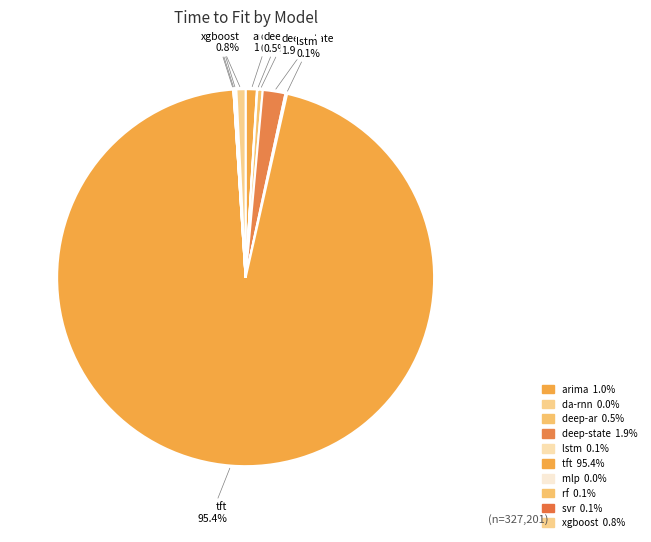

Which slice is the smallest?

mlp